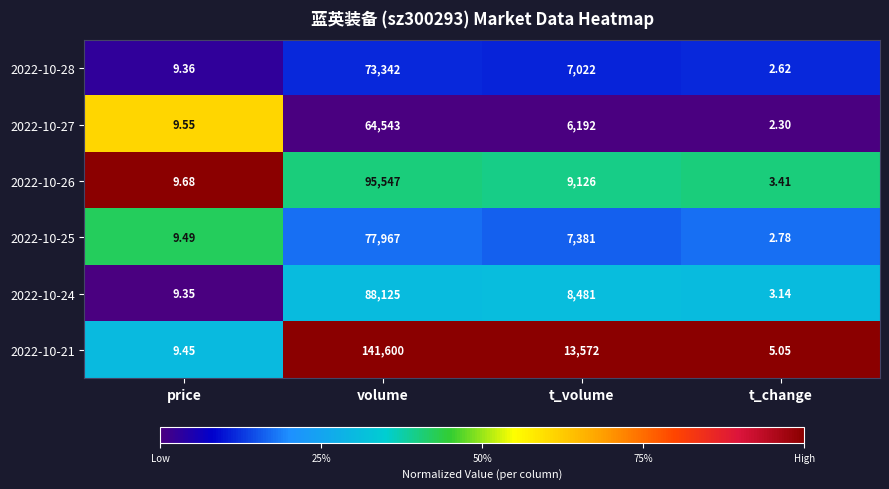

How many series are shown in this chart?

6